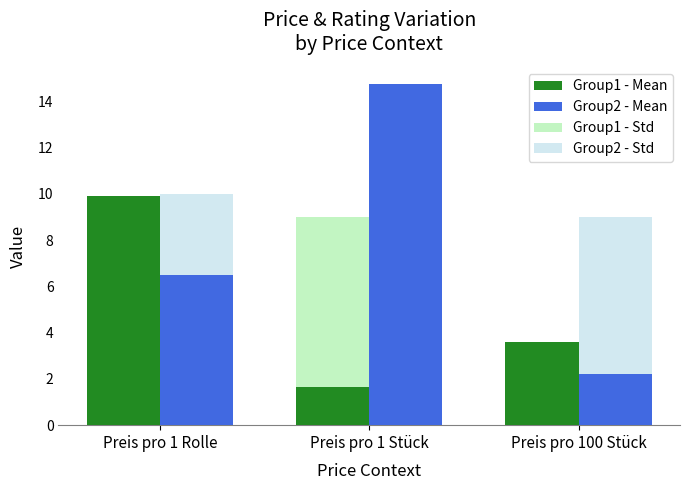

What is the total value across all series at Preis pro 1 Stück?

35.4